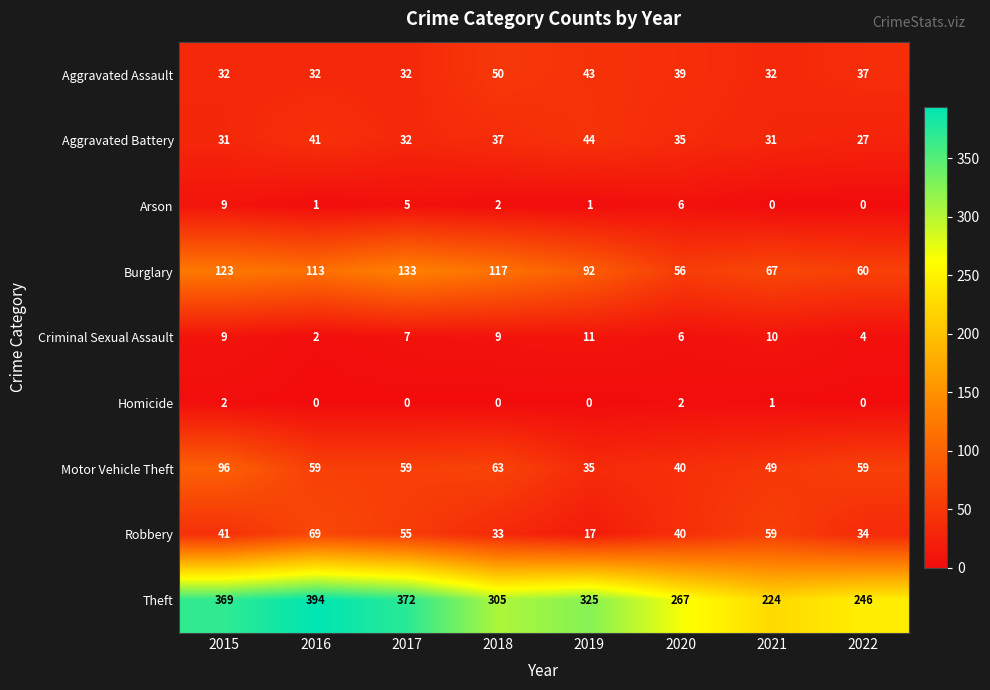

What value does the Motor Vehicle Theft series have at 2016?

59